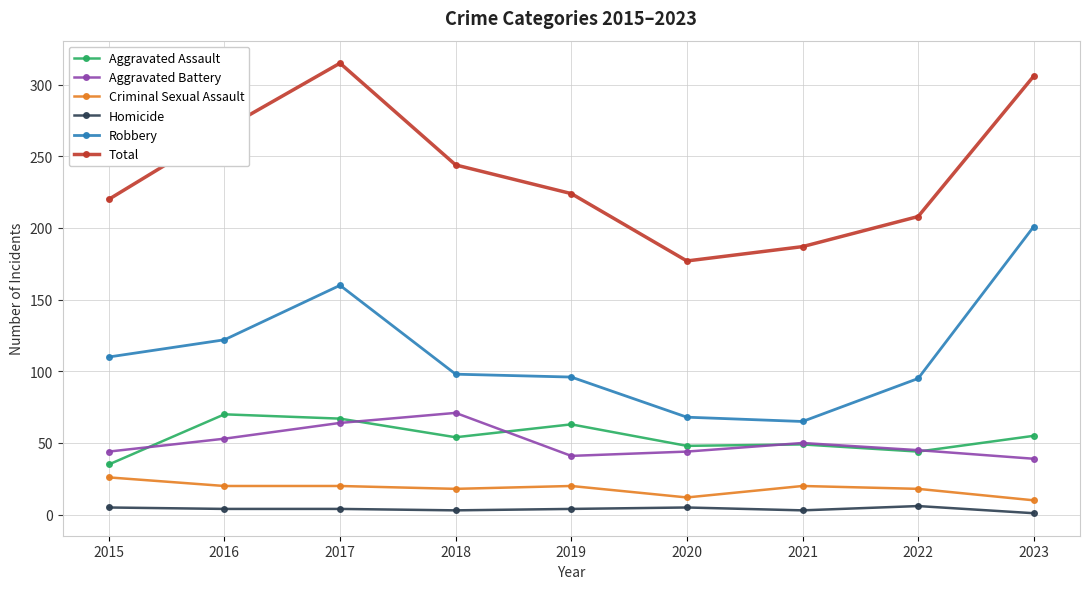

What is the difference between the second highest and second lowest values in the Total series?

119